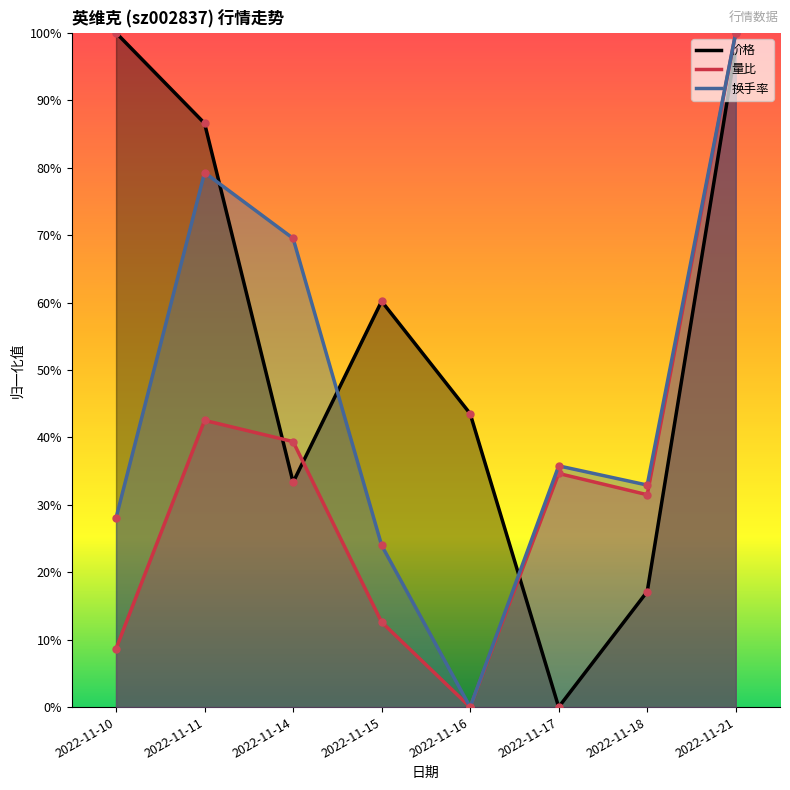

True or false: 量比 has more than 0 points higher than both neighbors.

True